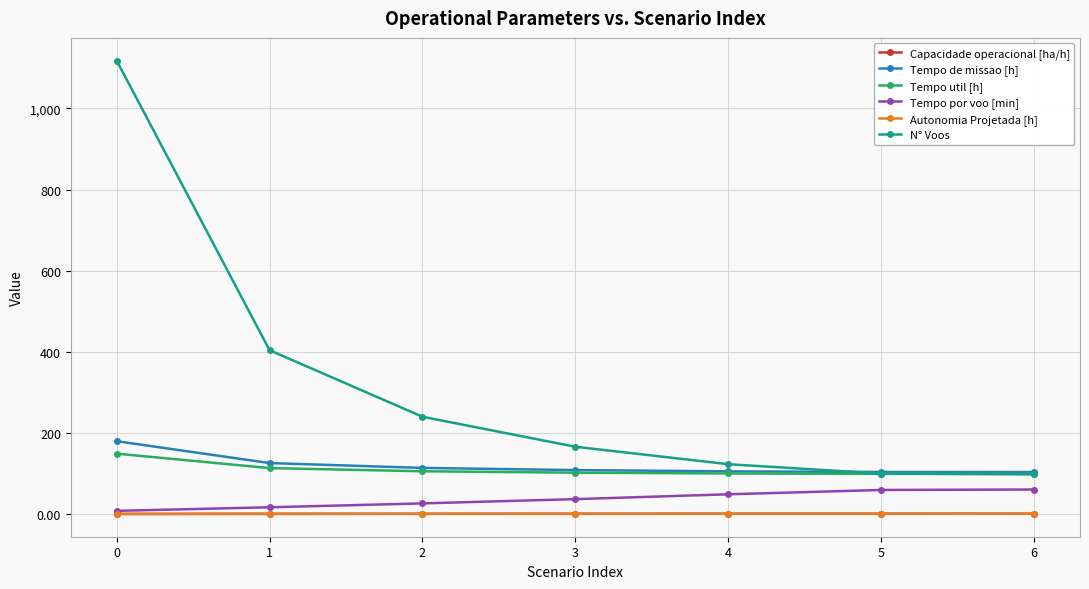

What is the sum of the N° Voos values at 6 and 2?

338.0